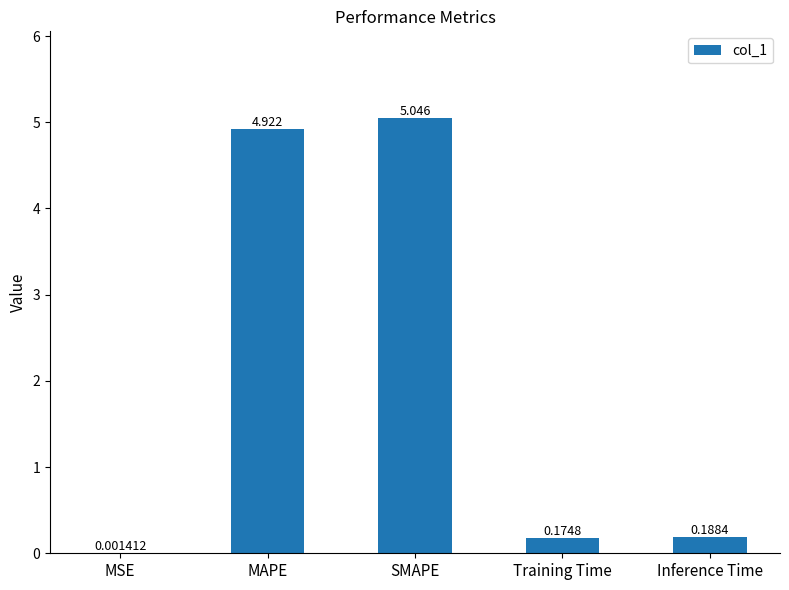

Where is the data nearest to the value 2?

Inference Time